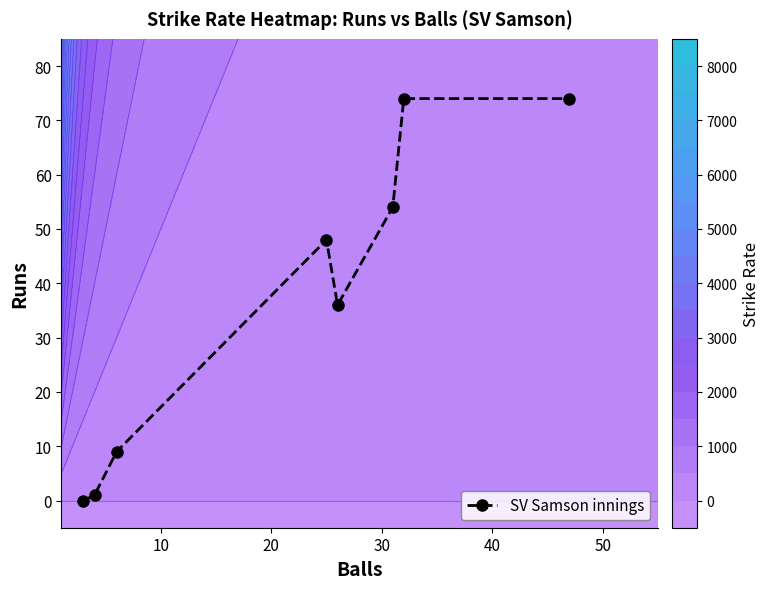

True or false: SV Samson innings has more than 2 interior local peaks.

False